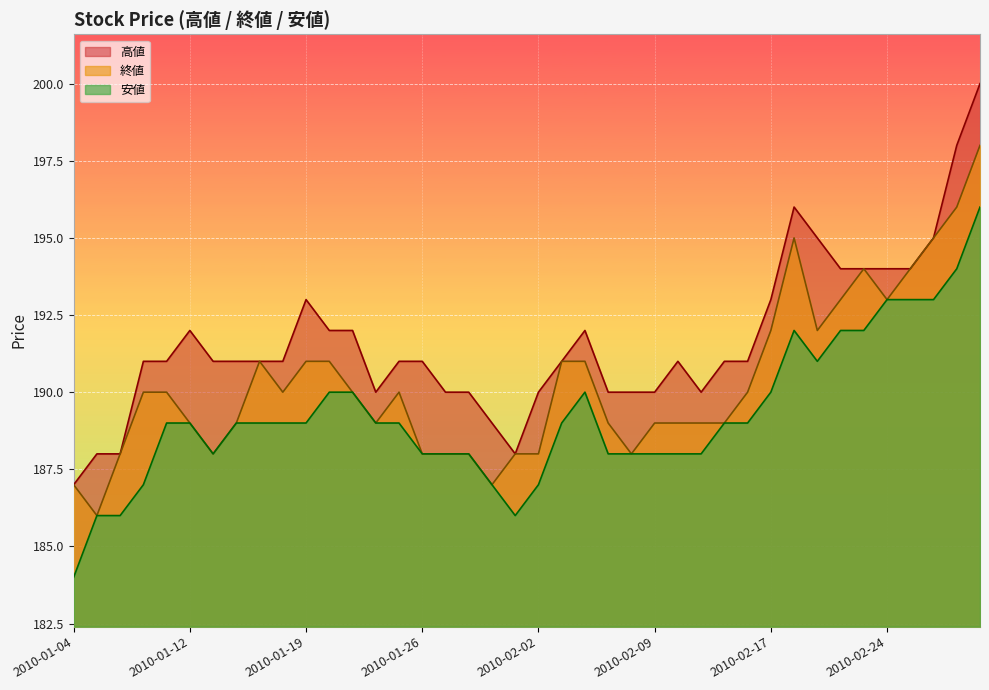

Is the value of 終値 at 2010-02-05 greater than the value of 安値 at 2010-02-18?

No